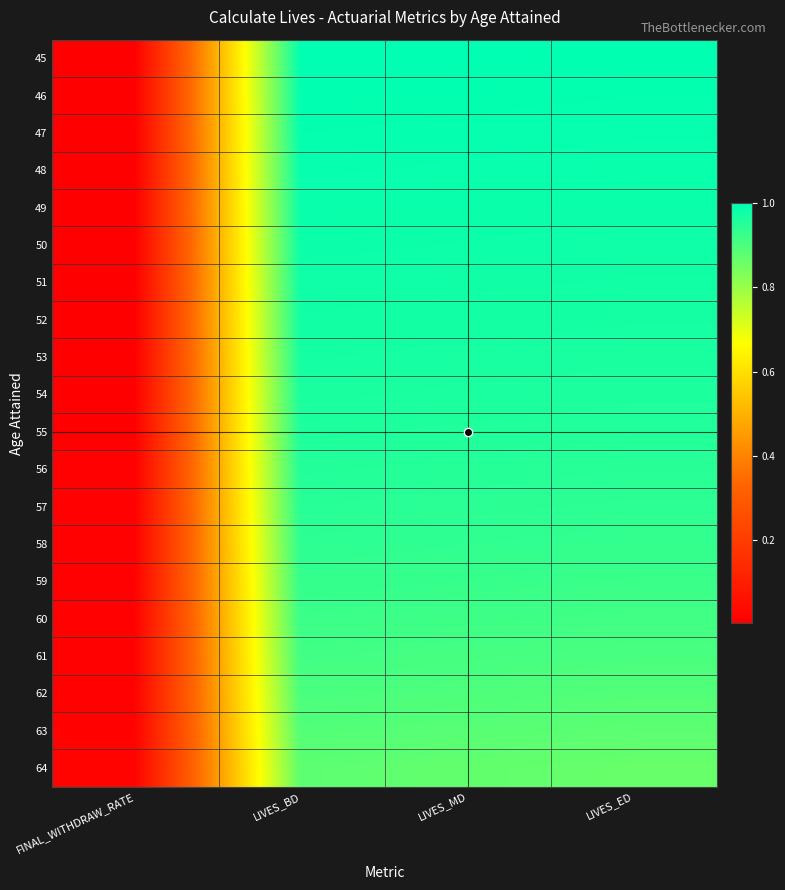

At LIVES_BD, list the series in order from largest to smallest.

45, 46, 47, 48, 49, 50, 51, 52, 53, 54, 55, 56, 57, 58, 59, 60, 61, 62, 63, 64